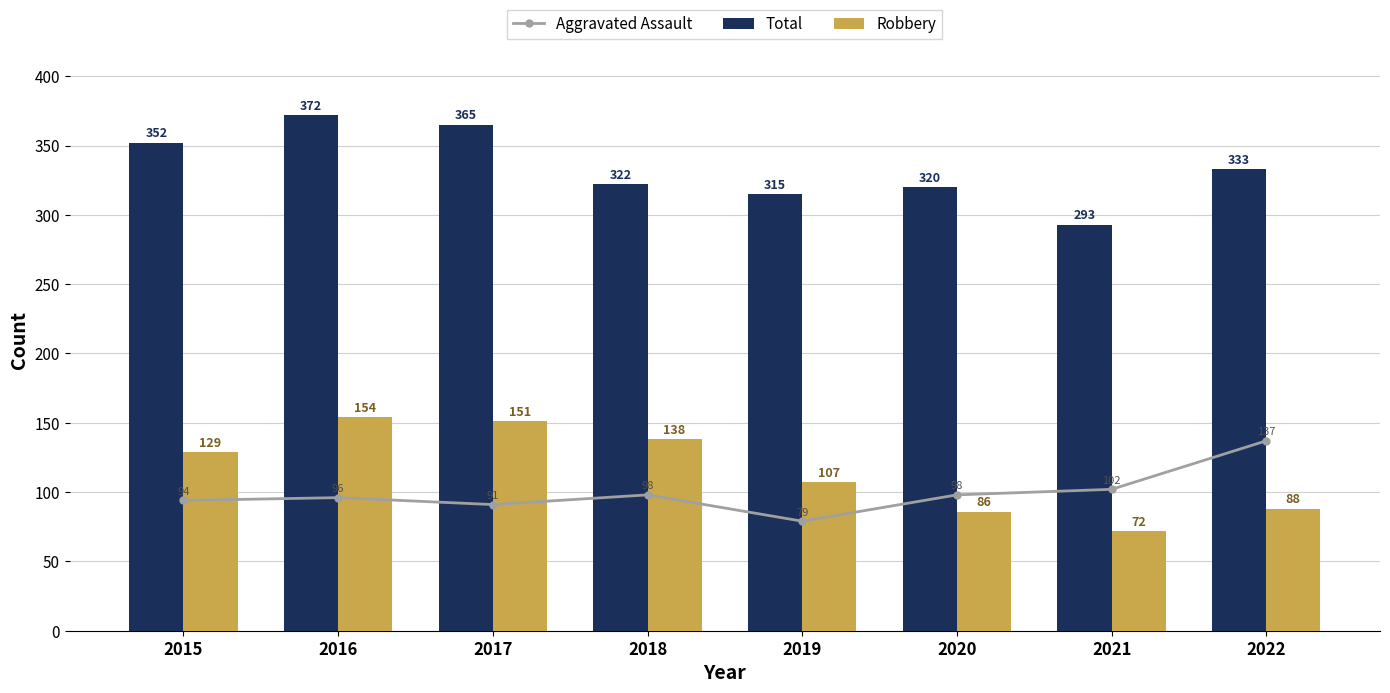

What is the difference between the Total values at 2018 and 2019?

7